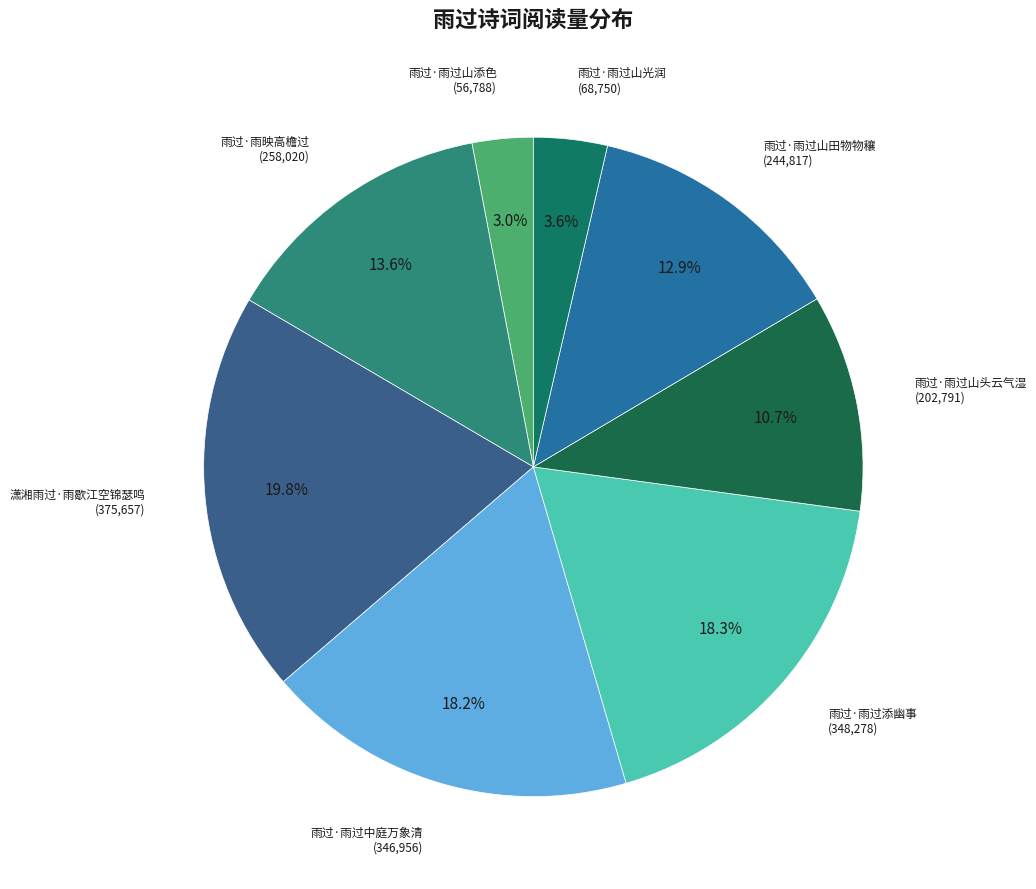

Is it true that 雨过·雨过山田物物穰 is 13% of the pie?

True